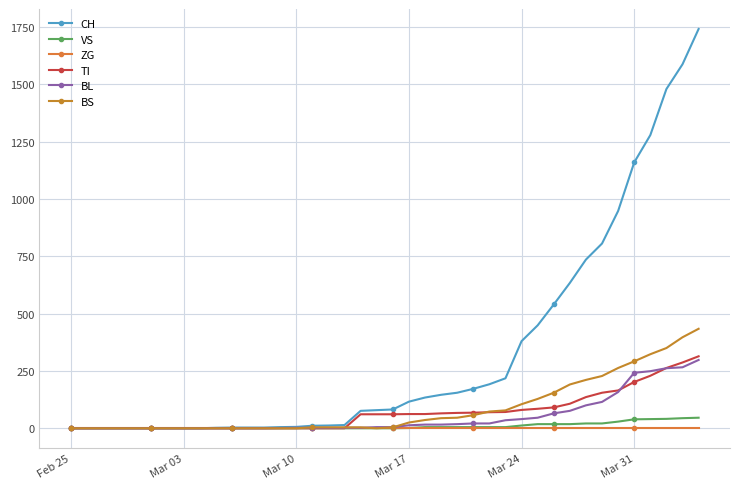

Does the chart have visible grid lines?

Yes